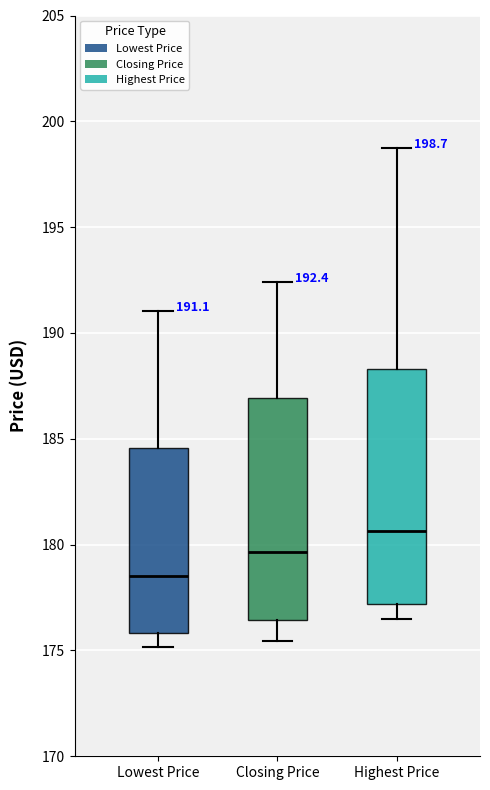

Comparing the boxes themselves (not the whiskers), which one is the tallest?

Highest Price